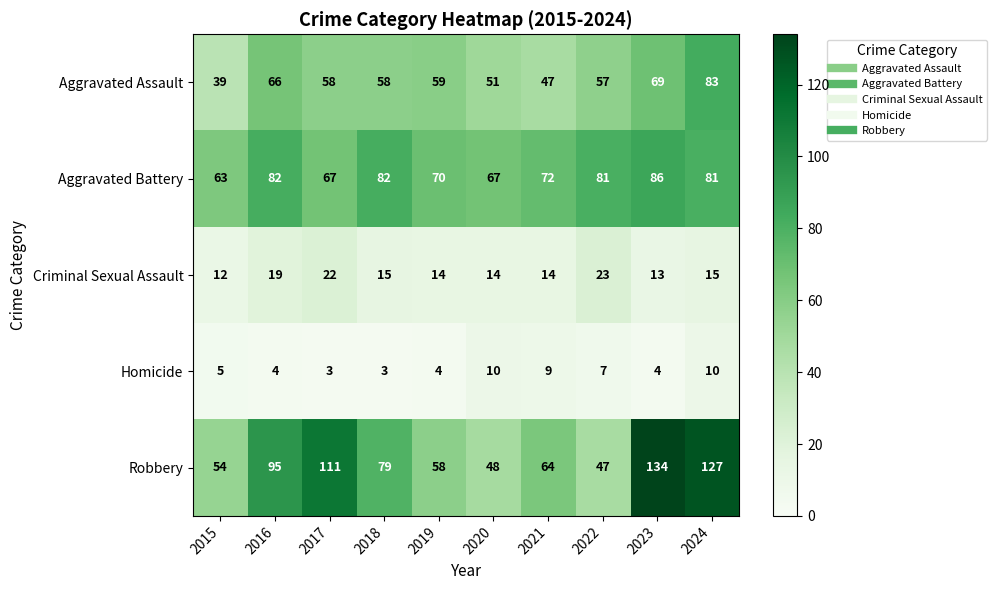

Which series has the largest total across all categories?

Robbery